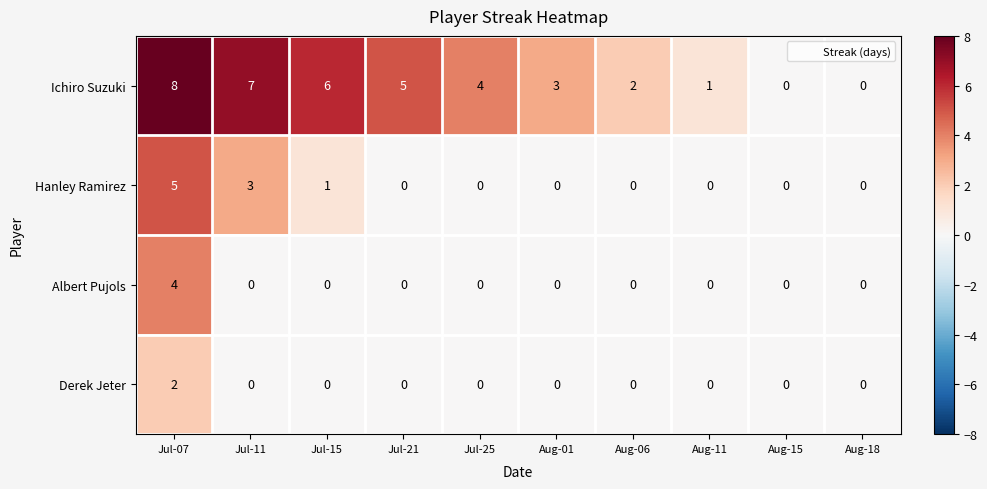

Read the Ichiro Suzuki value at Jul-25.

4